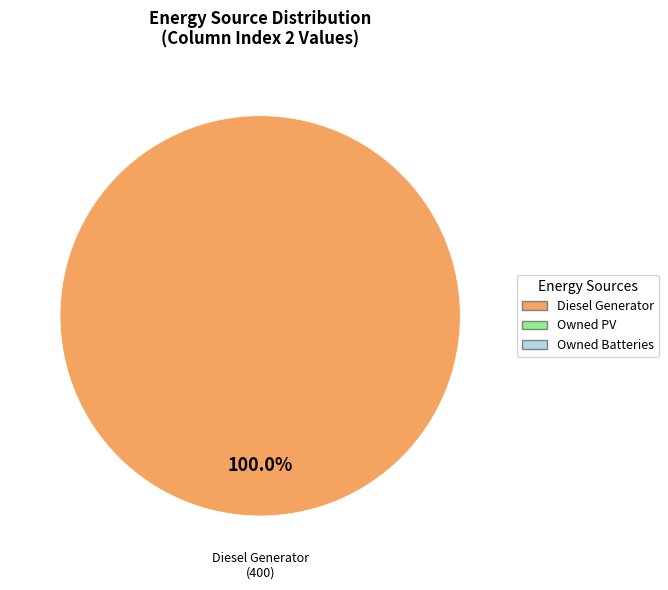

Is there any slice that represents more than half of the pie?

Yes